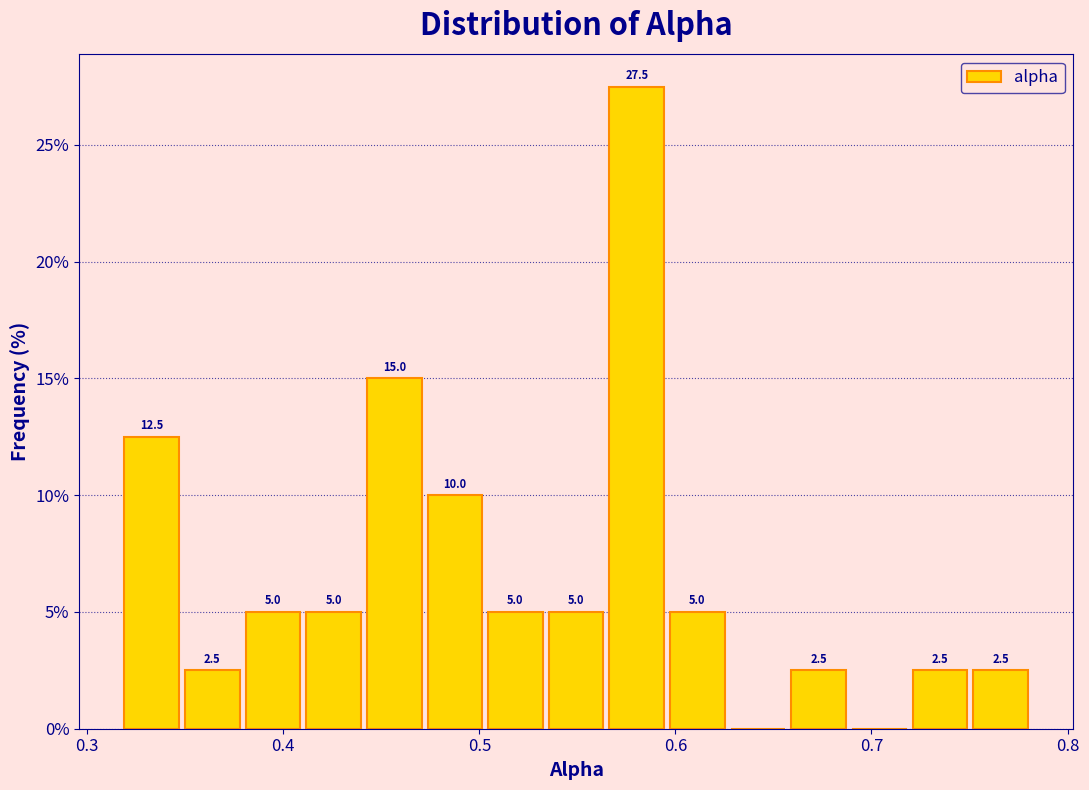

Around what value on the x-axis is the tallest bar? Give the approximate position of its centre, as read against the axis.

0.58